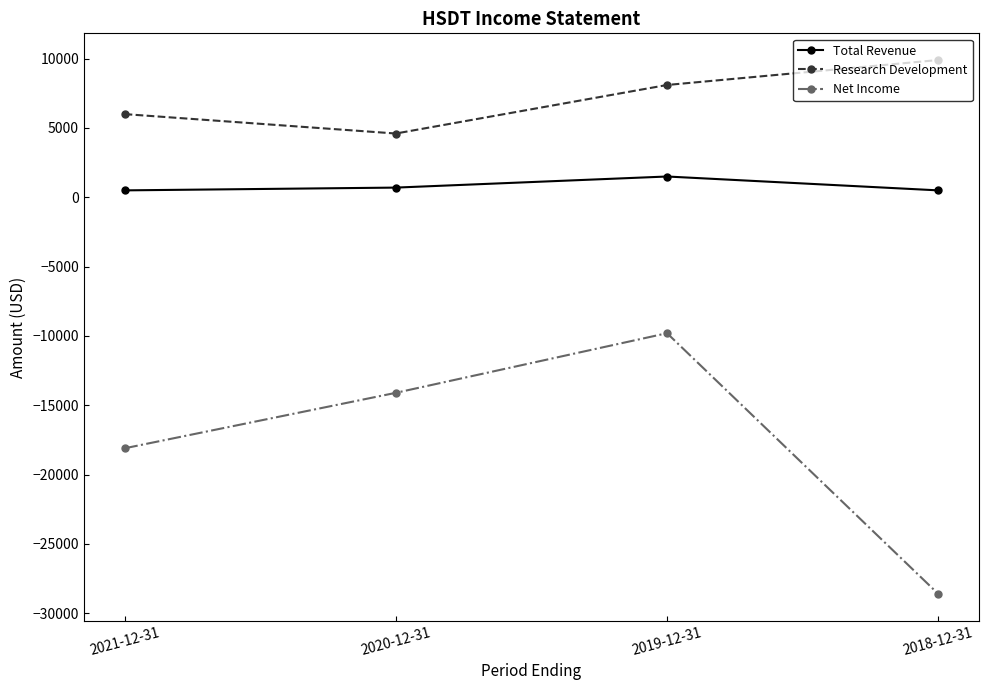

True or false: Research Development and Net Income intersect in this chart.

False